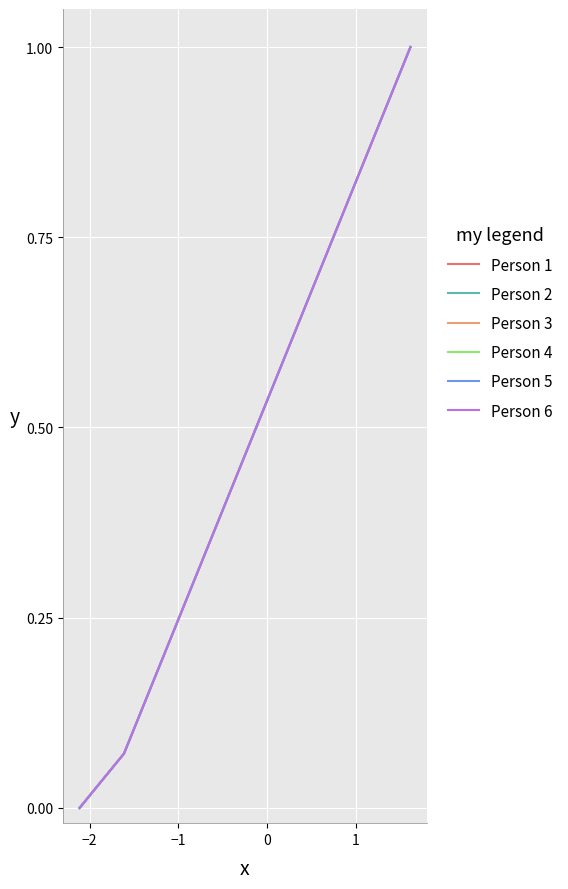

Does the chart display data point markers on the line(s)?

No